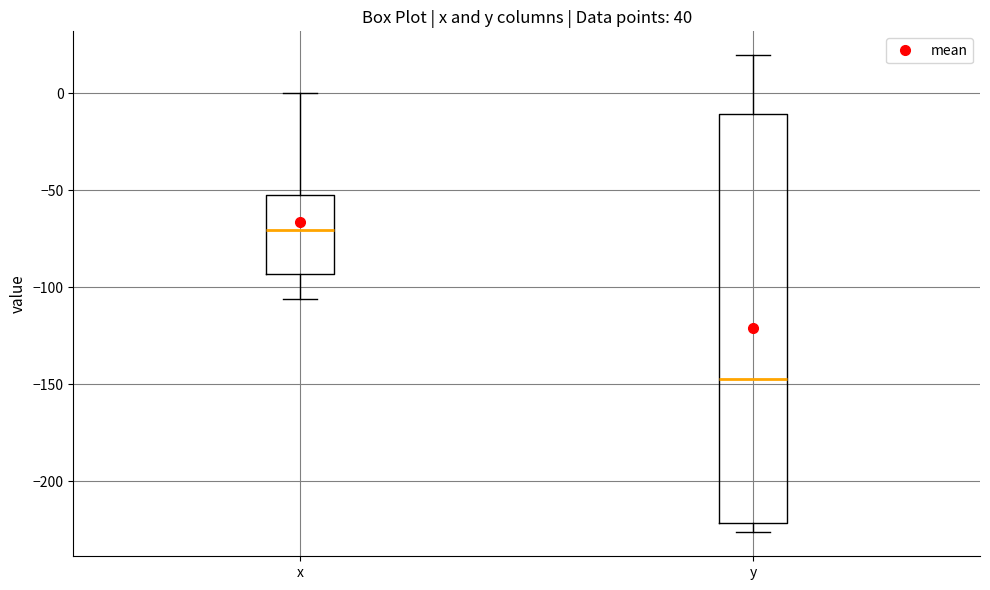

Where is the lower edge of the box for y on the y-axis? The values are not printed on the chart, so give them approximately, as read against the axis.

-220